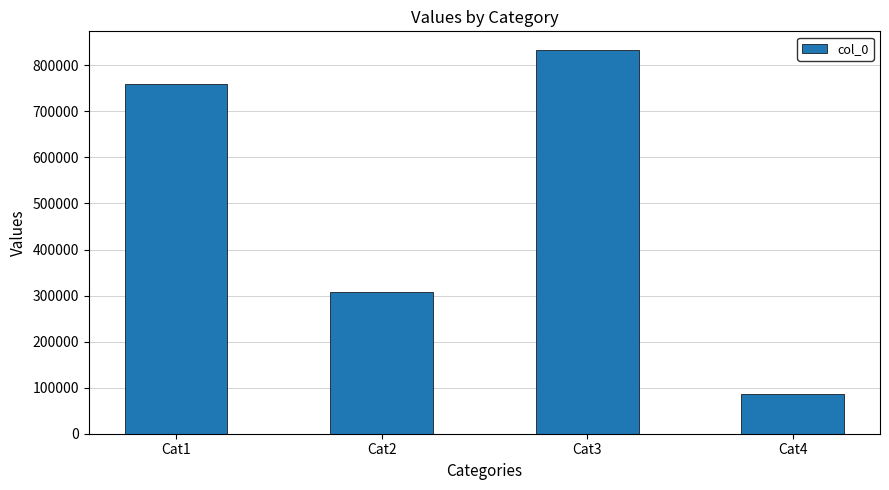

Reading left to right, list all the values displayed in this chart.

759628	308462	832259	85252